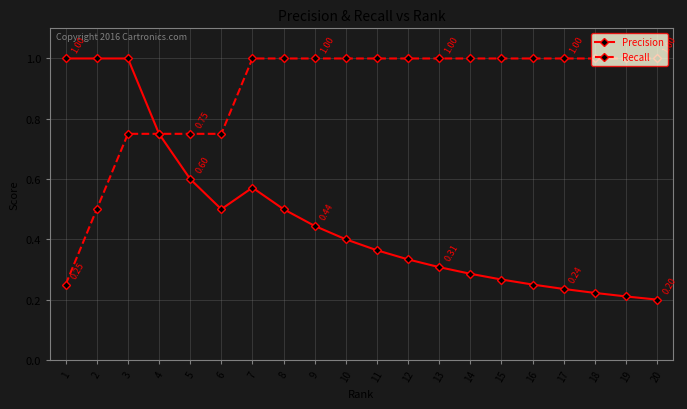

What is the value of the Recall point at the 15th from the left?

1.0